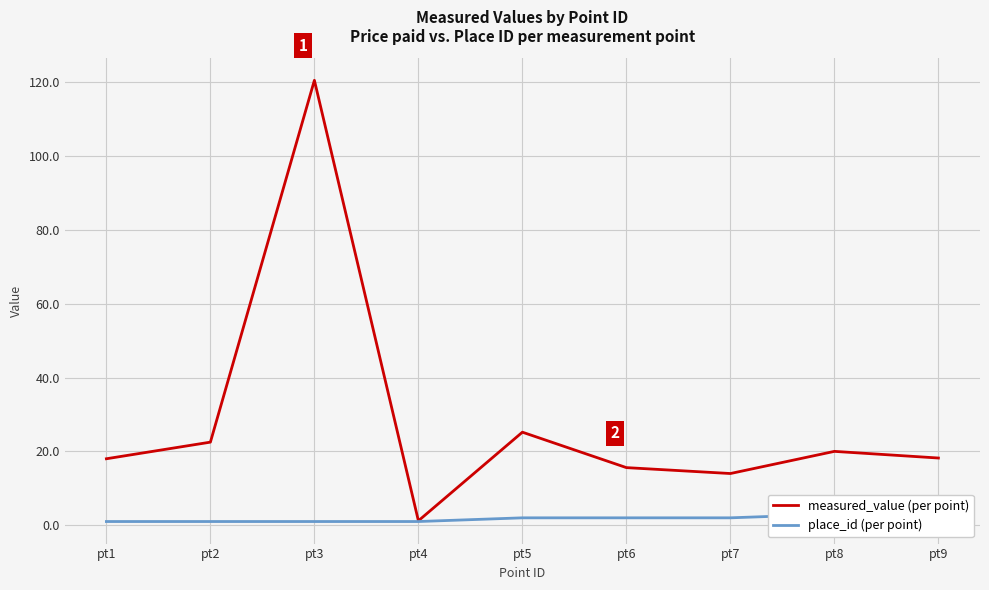

Between pt3 and pt5, which series saw the biggest shift?

measured_value (per point)